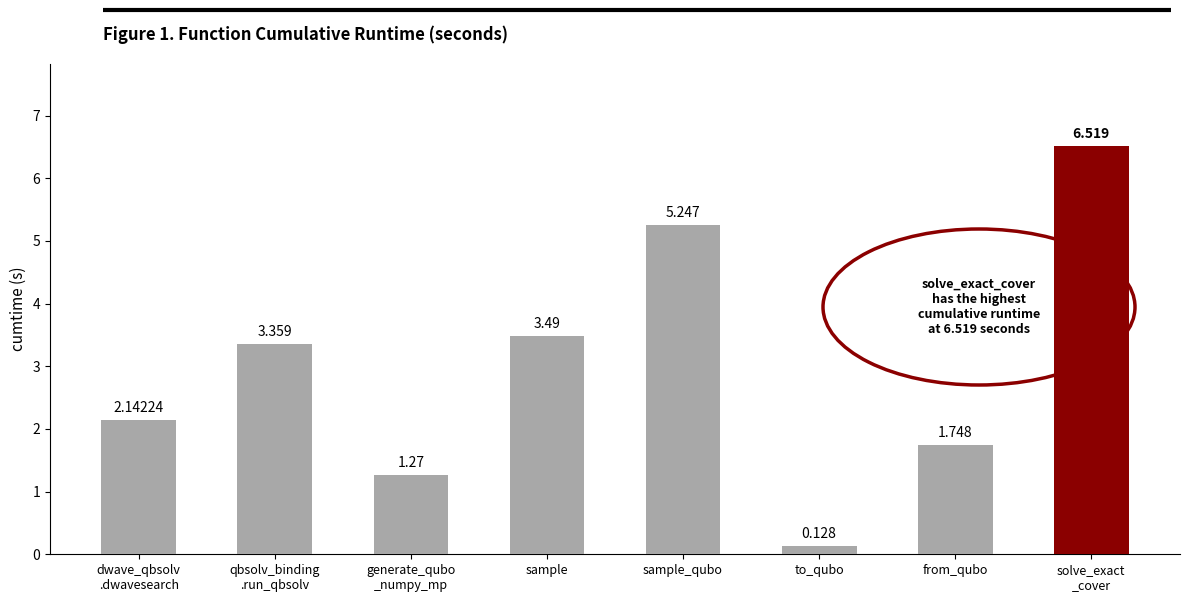

At which category does the chart reach its minimum across all series?

to_qubo